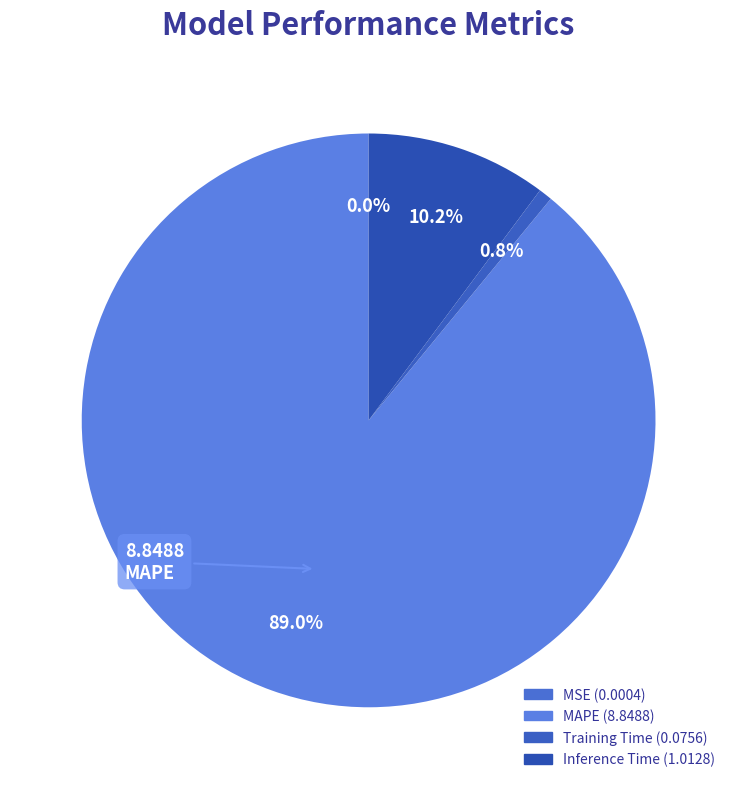

To the nearest percent, what is the difference between the largest and smallest slice percentages?

89%